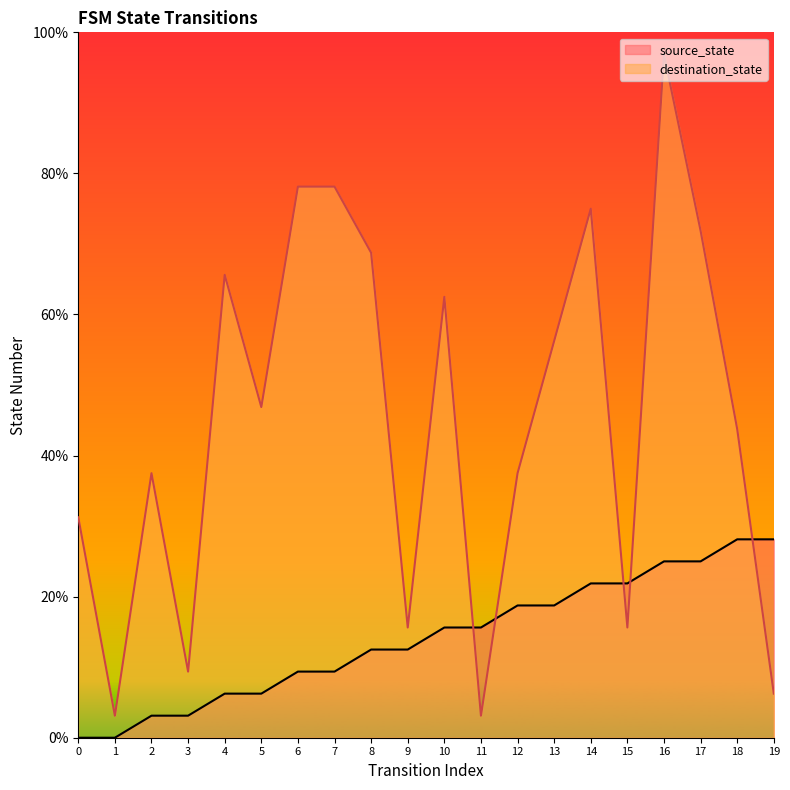

True or false: destination_state and source_state intersect in this chart.

True